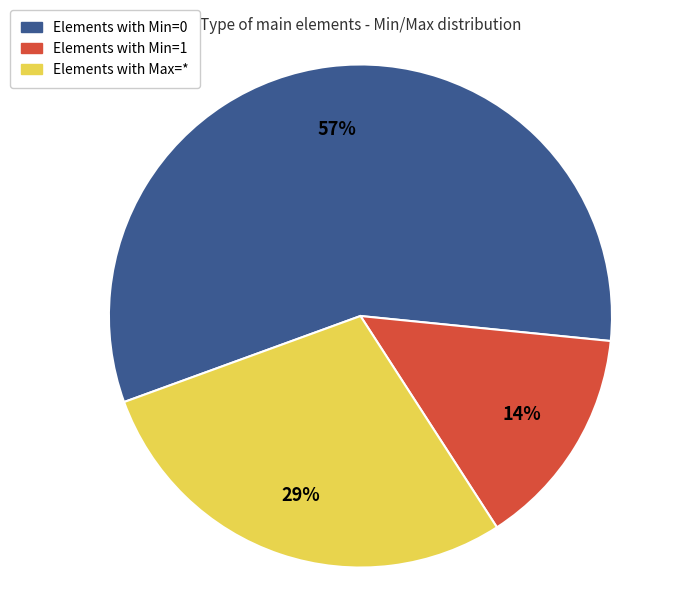

To the nearest percent, what percentage of the pie is Elements with Min=0?

57%